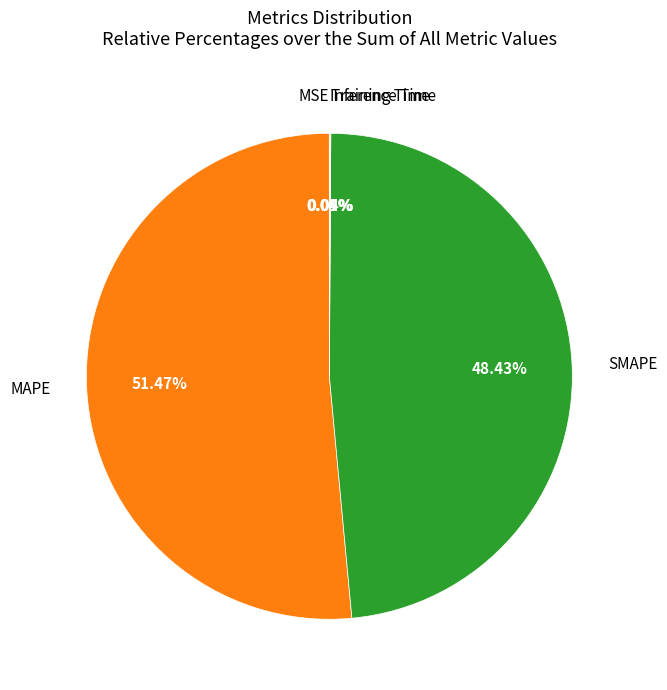

Is there any slice that represents more than half of the pie?

Yes